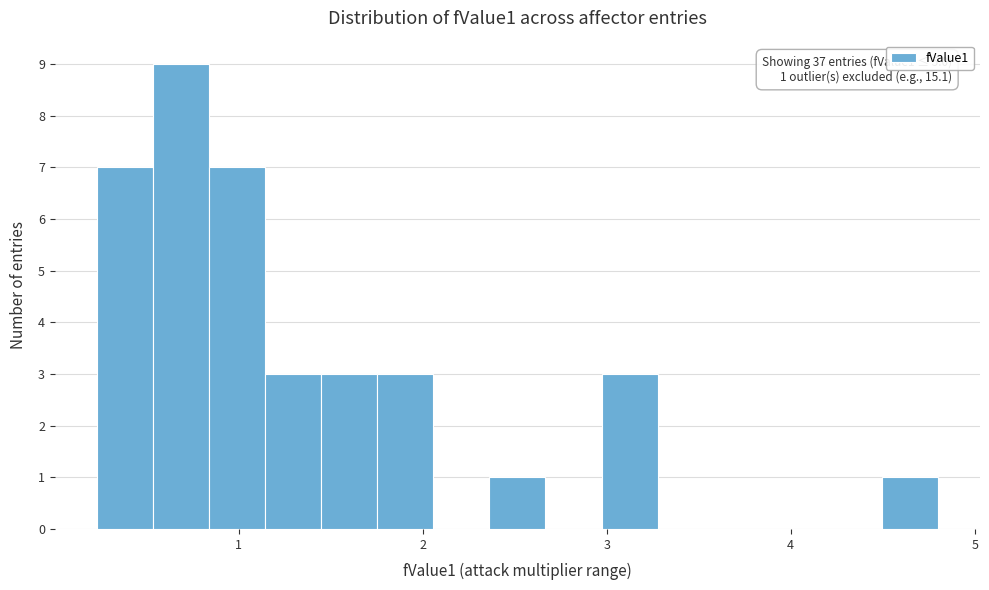

Read against the x-axis, roughly where is the centre of the tallest bar?

0.7